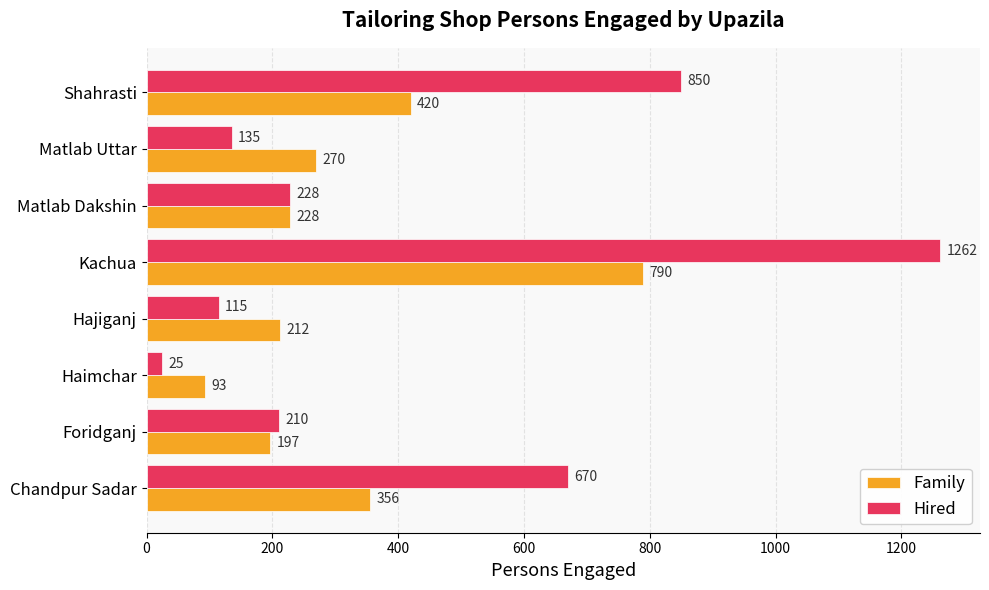

What is the difference between the Family values at Hajiganj and Shahrasti?

208